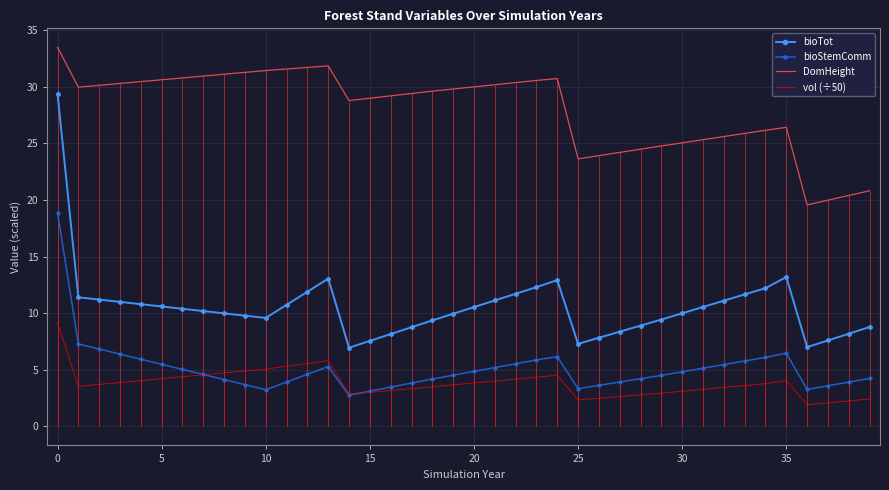

How many distinct data groups are displayed?

4